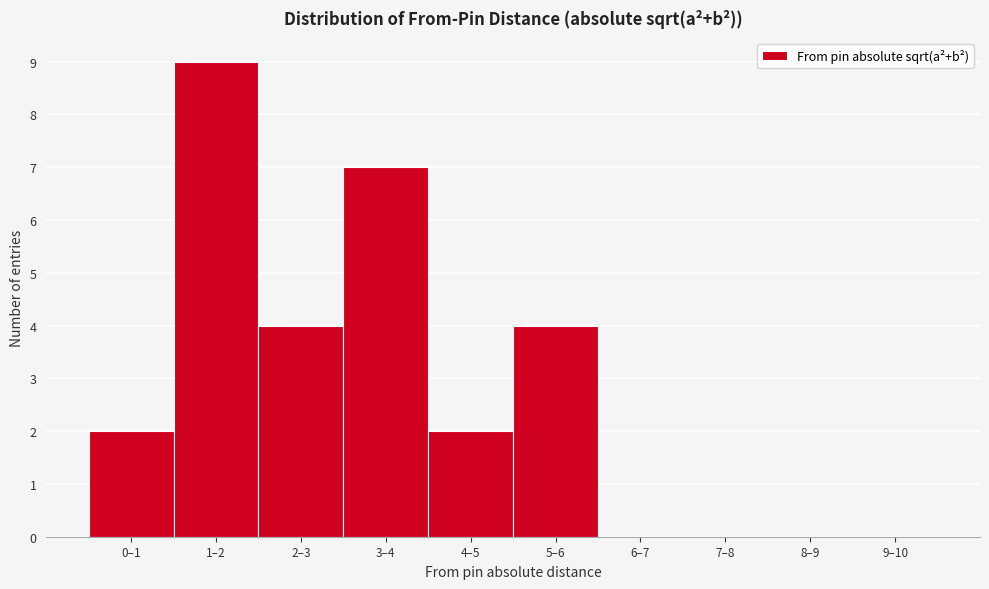

Reading left to right, transcribe all the data shown in this chart.

0–1=2	1–2=9	2–3=4	3–4=7	4–5=2	5–6=4	6–7=0	7–8=0	8–9=0	9–10=0